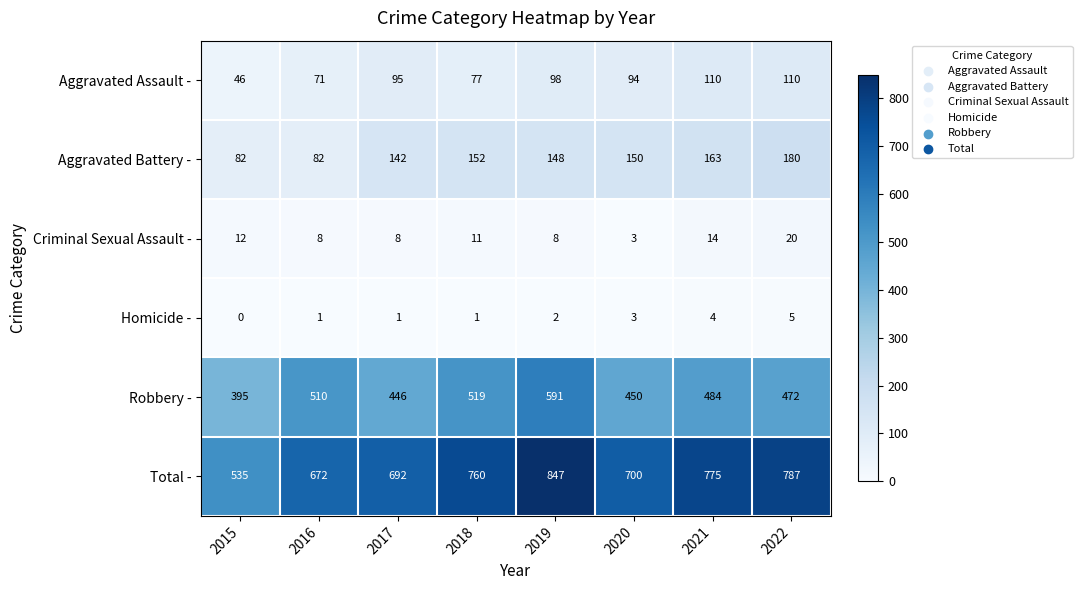

What is the total value across all series at 2015?

1070